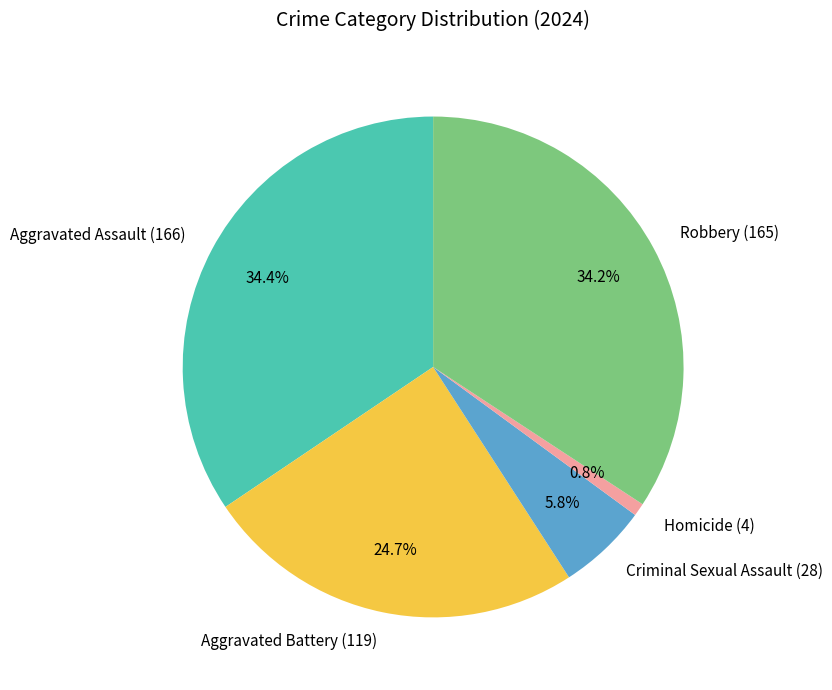

Does Criminal Sexual Assault (28) represent more than half of the total?

No